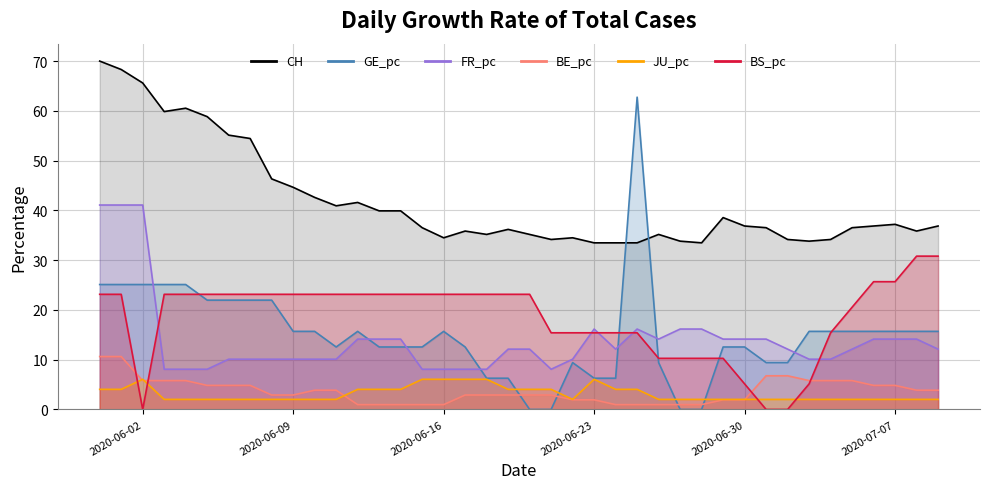

What is the spread (max minus min) of values at 2020-07-07?

35.2